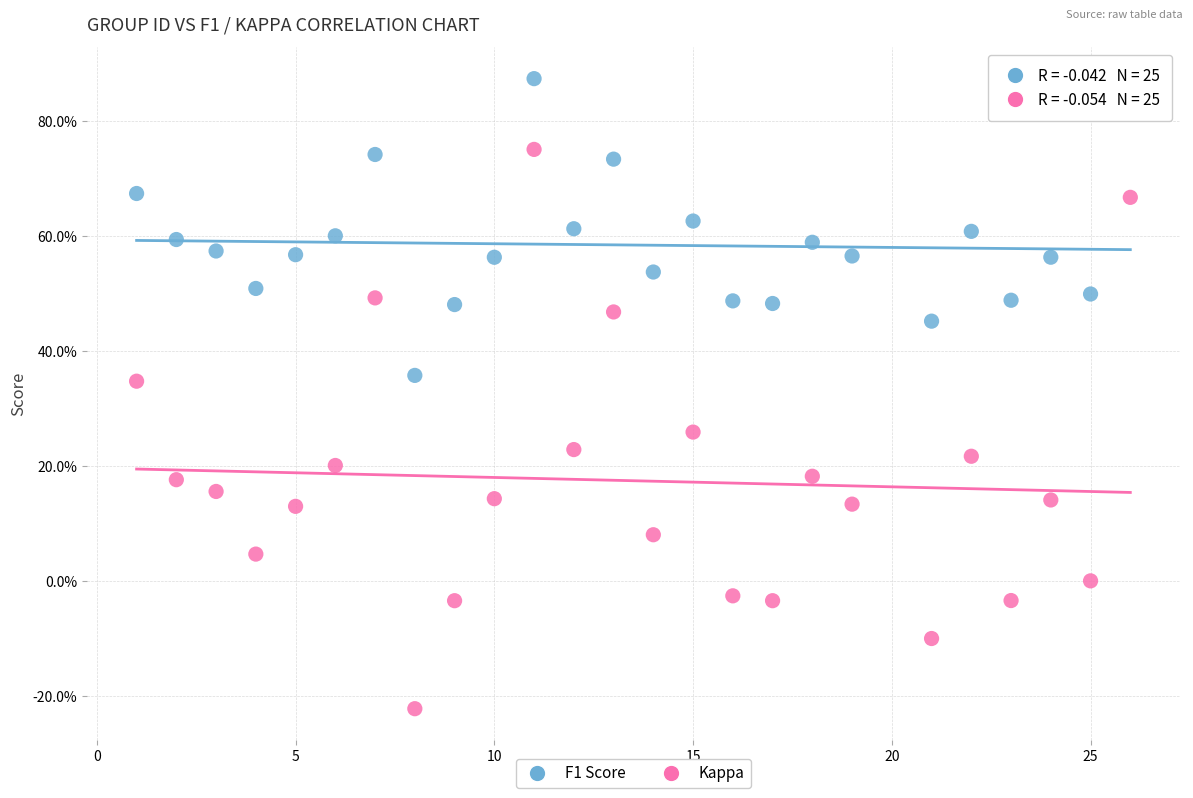

What are all the series names shown in the legend?

F1 Score, Kappa